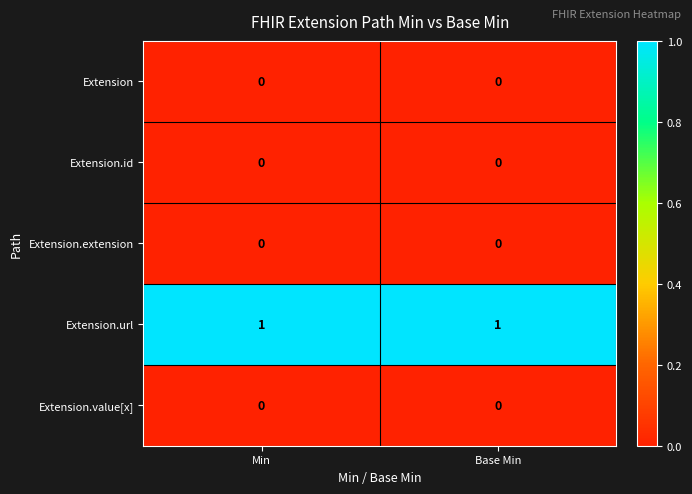

Which series has the largest total across all categories?

Extension.url